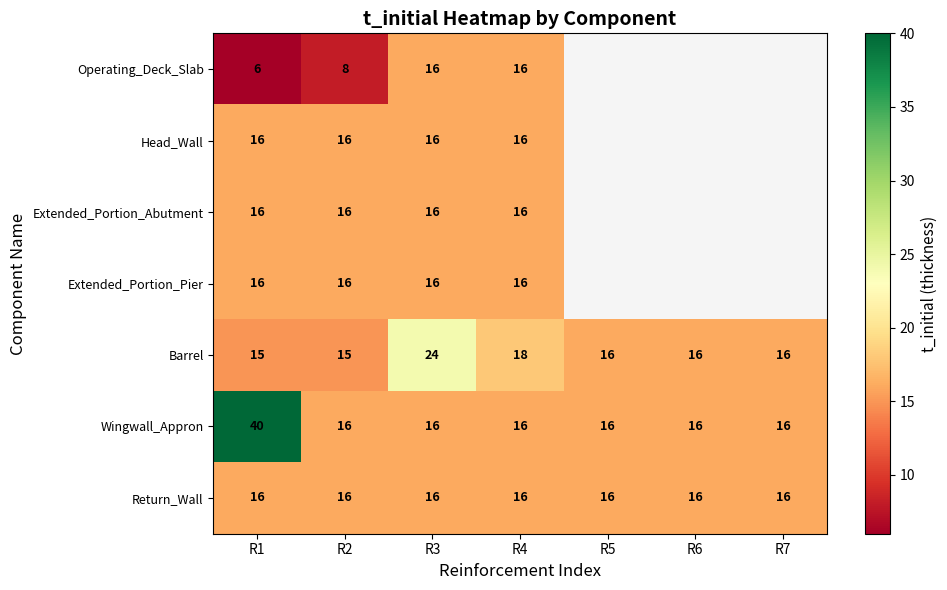

At how many categories does at least one series exceed 14?

7